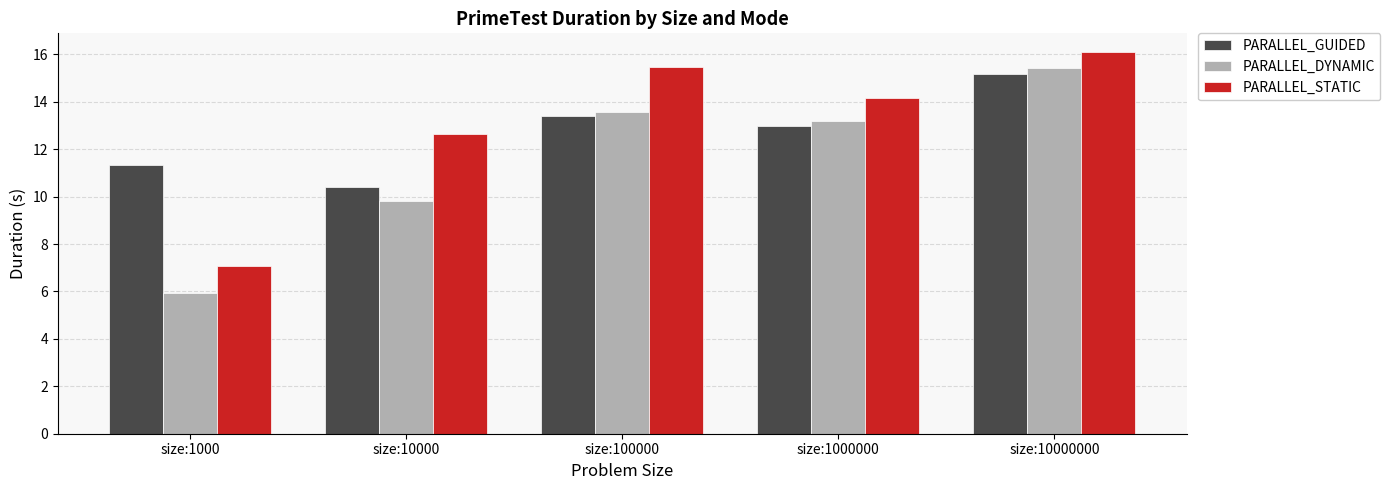

Read the PARALLEL_GUIDED value at size:10000000.

15.2